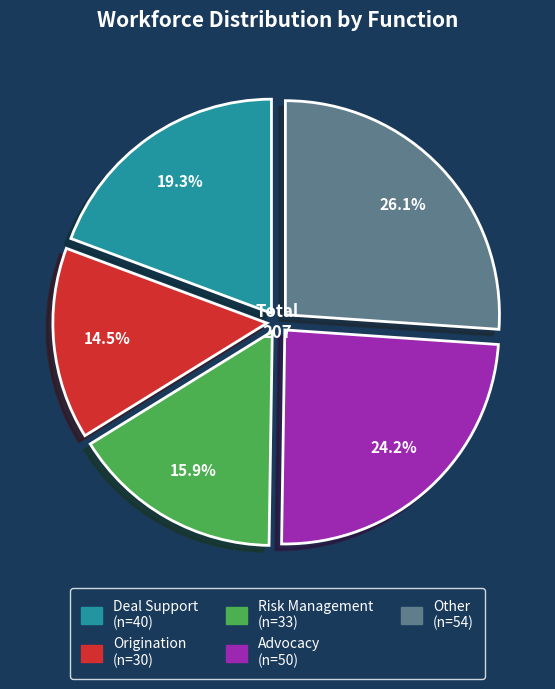

True or false: Origination accounts for 2% of the total.

False